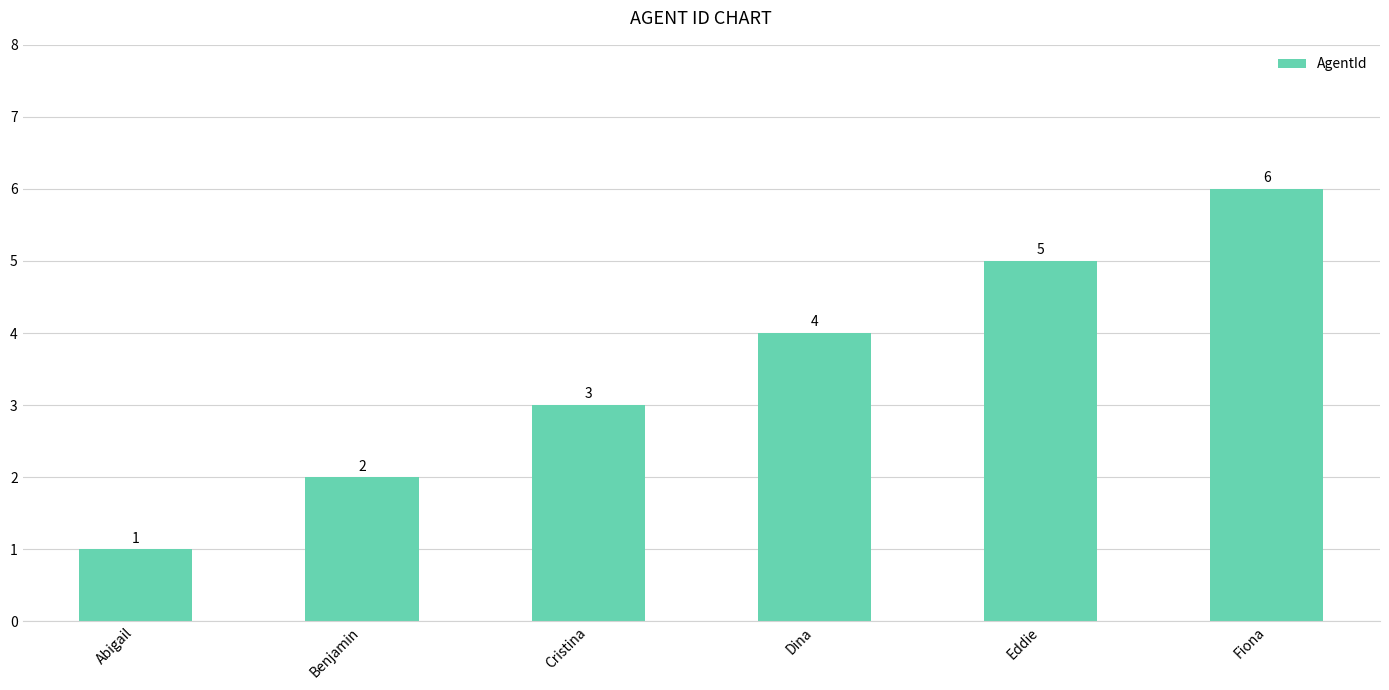

Which category has the highest value across all series?

Fiona